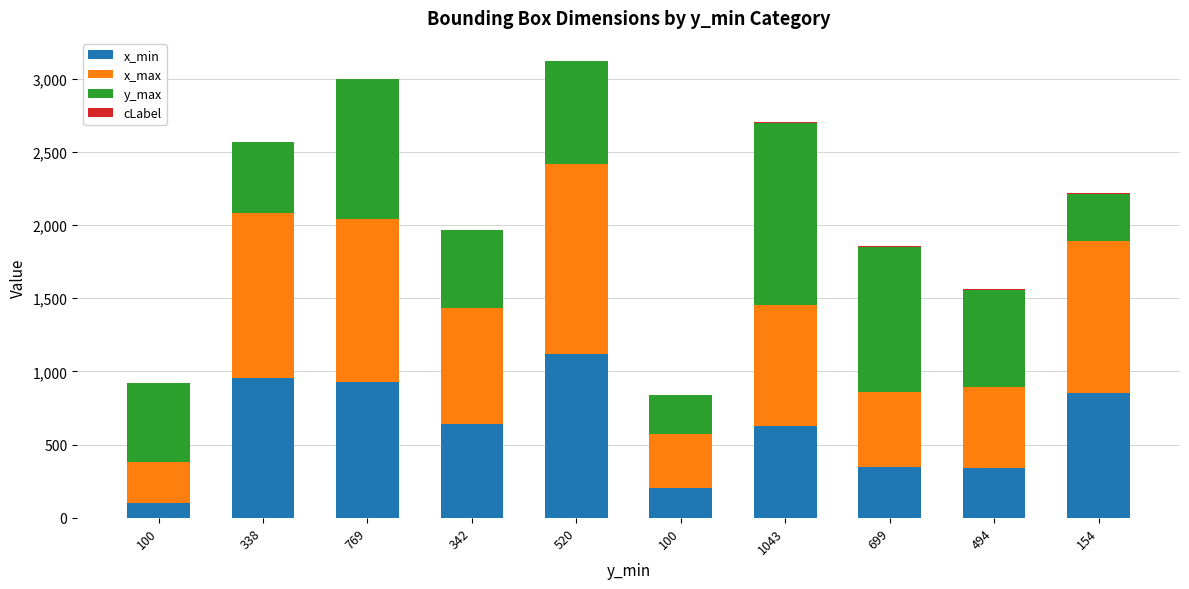

Which has a higher value, 520 or 769?

520